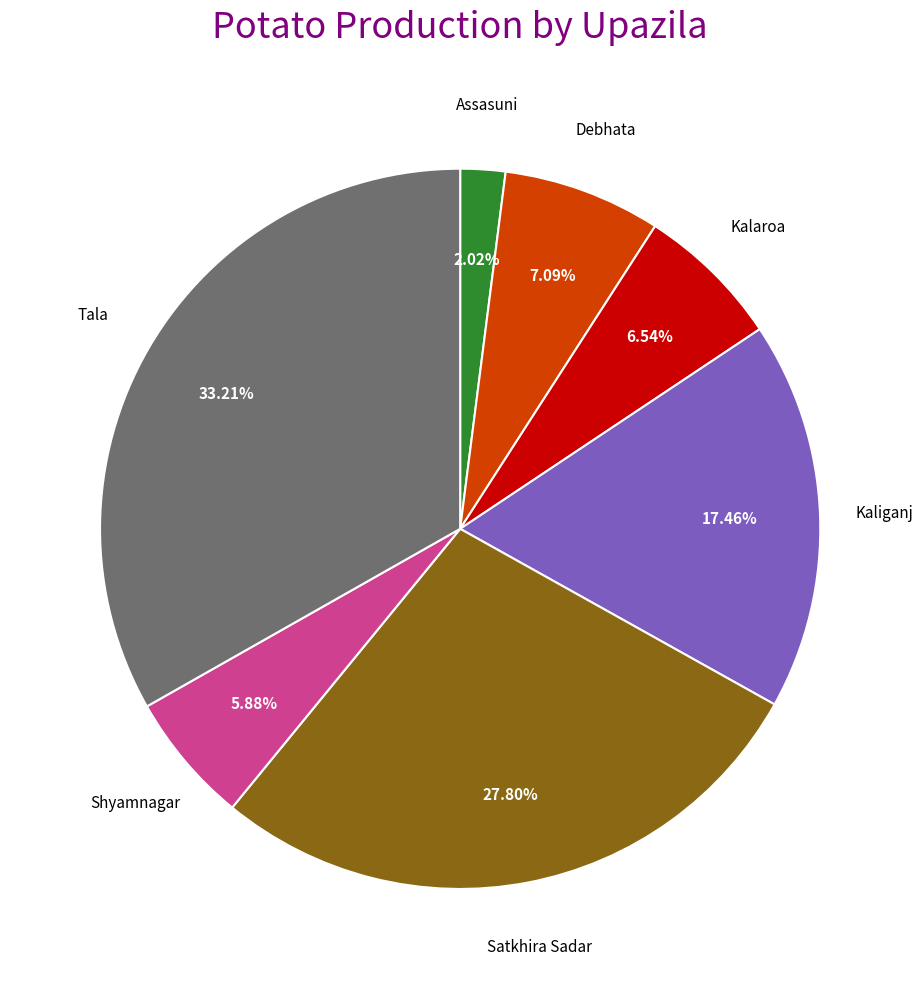

Does Shyamnagar represent more than half of the total?

No